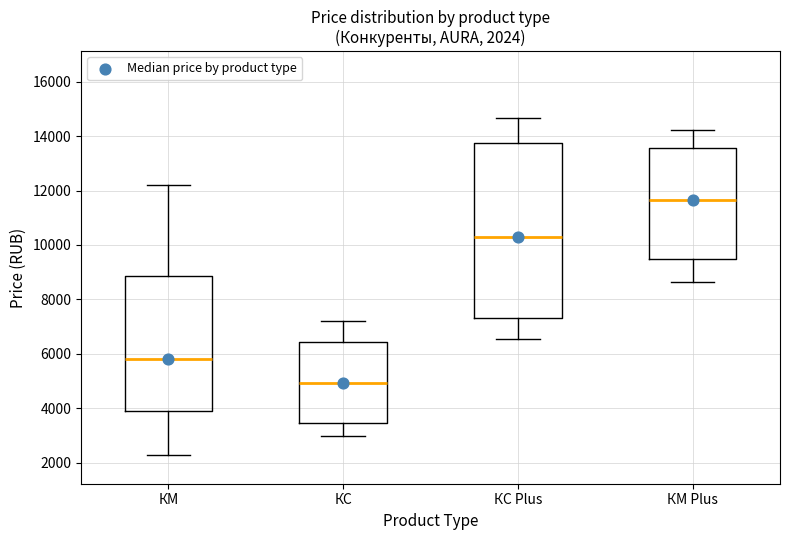

Comparing the boxes themselves (not the whiskers), which one is the tallest?

КС Plus